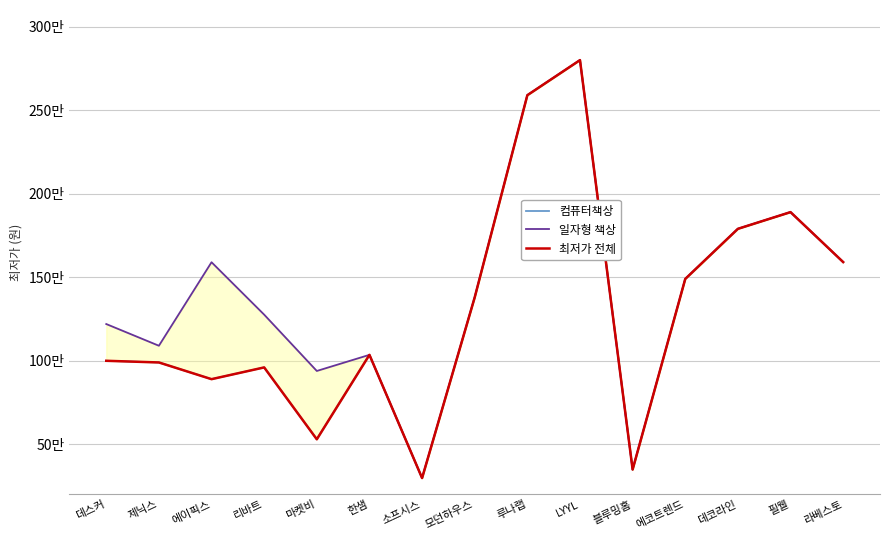

The 일자형 책상 series shows 53849 at 리바트. True or false?

False